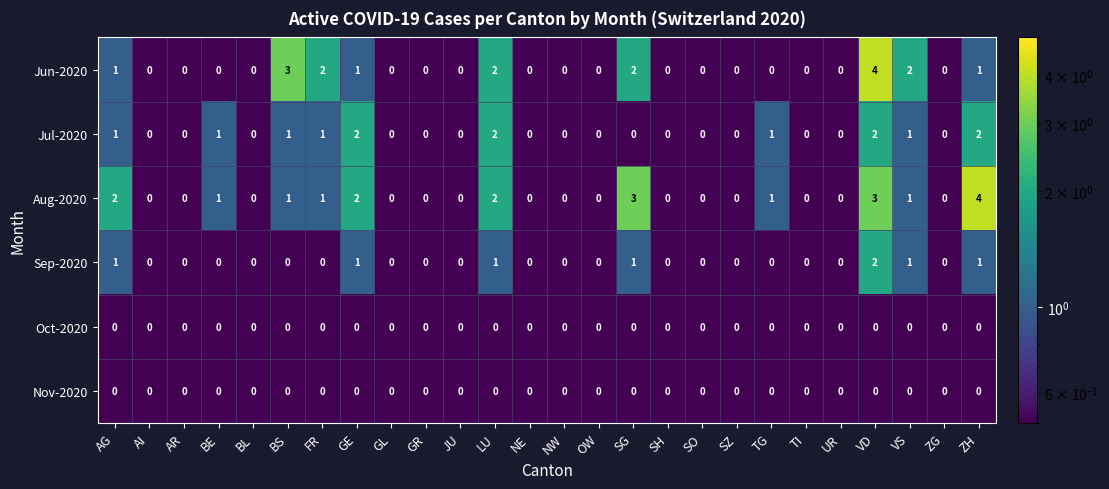

Which series has the largest total across all categories?

Aug-2020